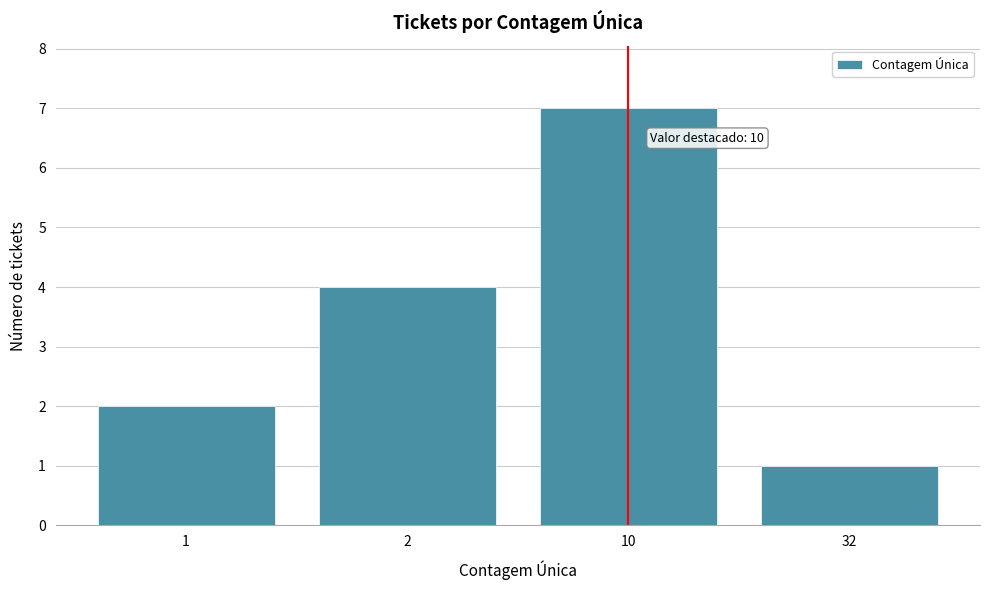

Reading left to right, what are all the values shown in this chart?

1=2	2=4	10=7	32=1